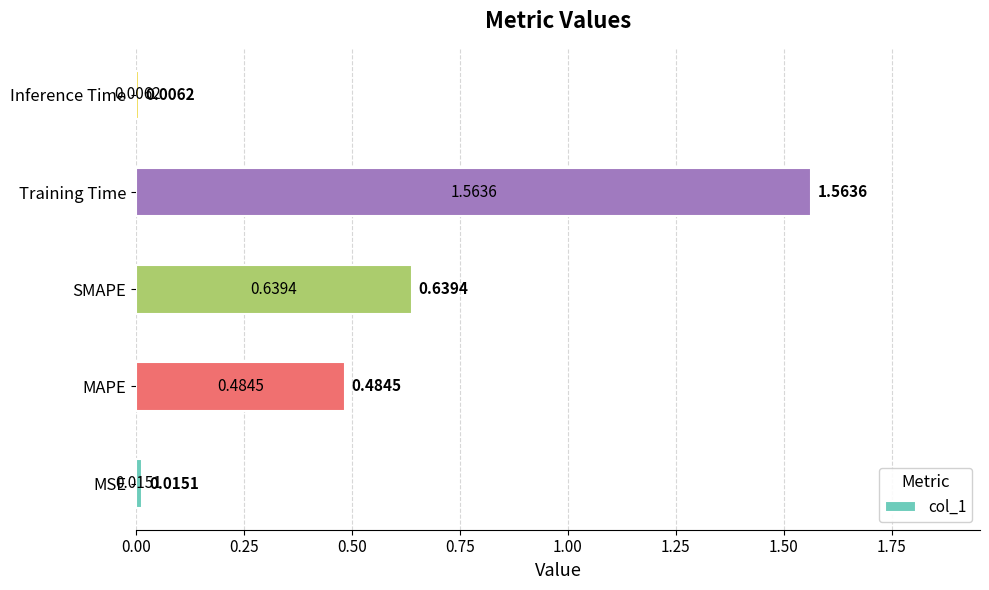

At which category does the chart reach its minimum across all series?

Inference Time